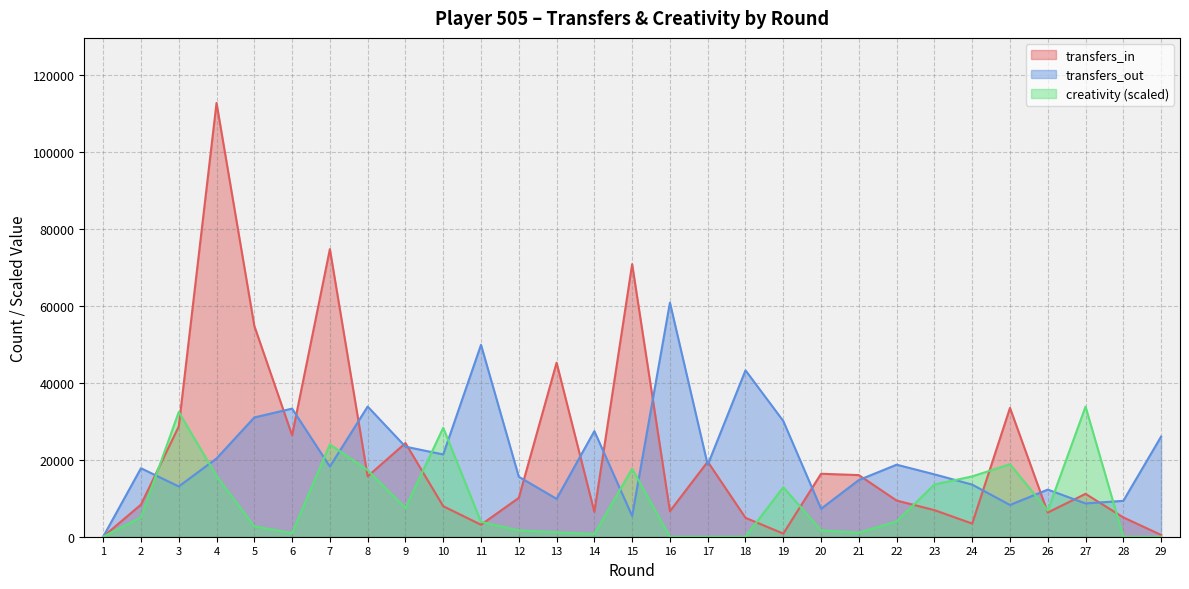

Where is the first local maximum for transfers_out?

2